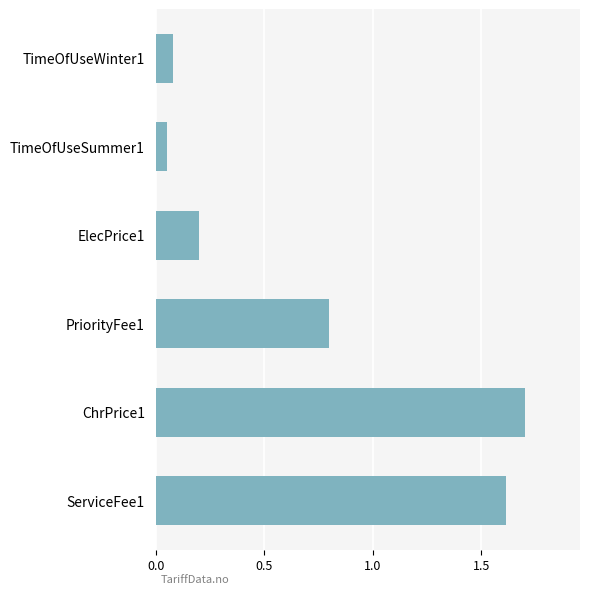

True or false: the data shows 1.7 at ChrPrice1.

True